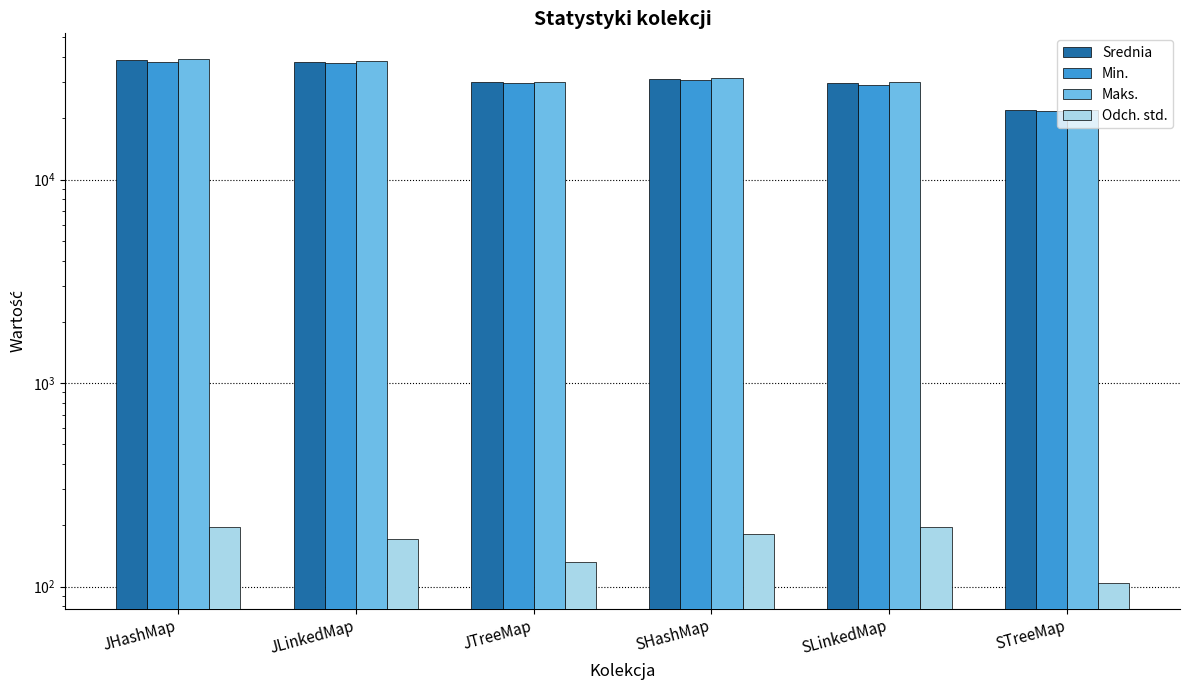

At which category is the sum across all series the highest?

JHashMap